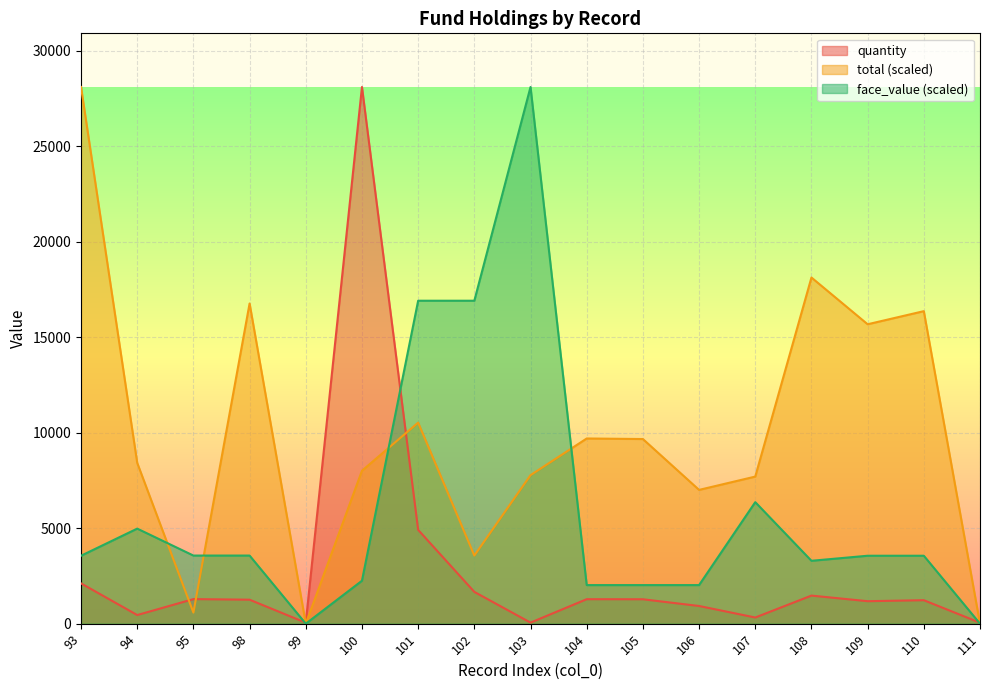

What is the average value of the quantity series?

2802.0